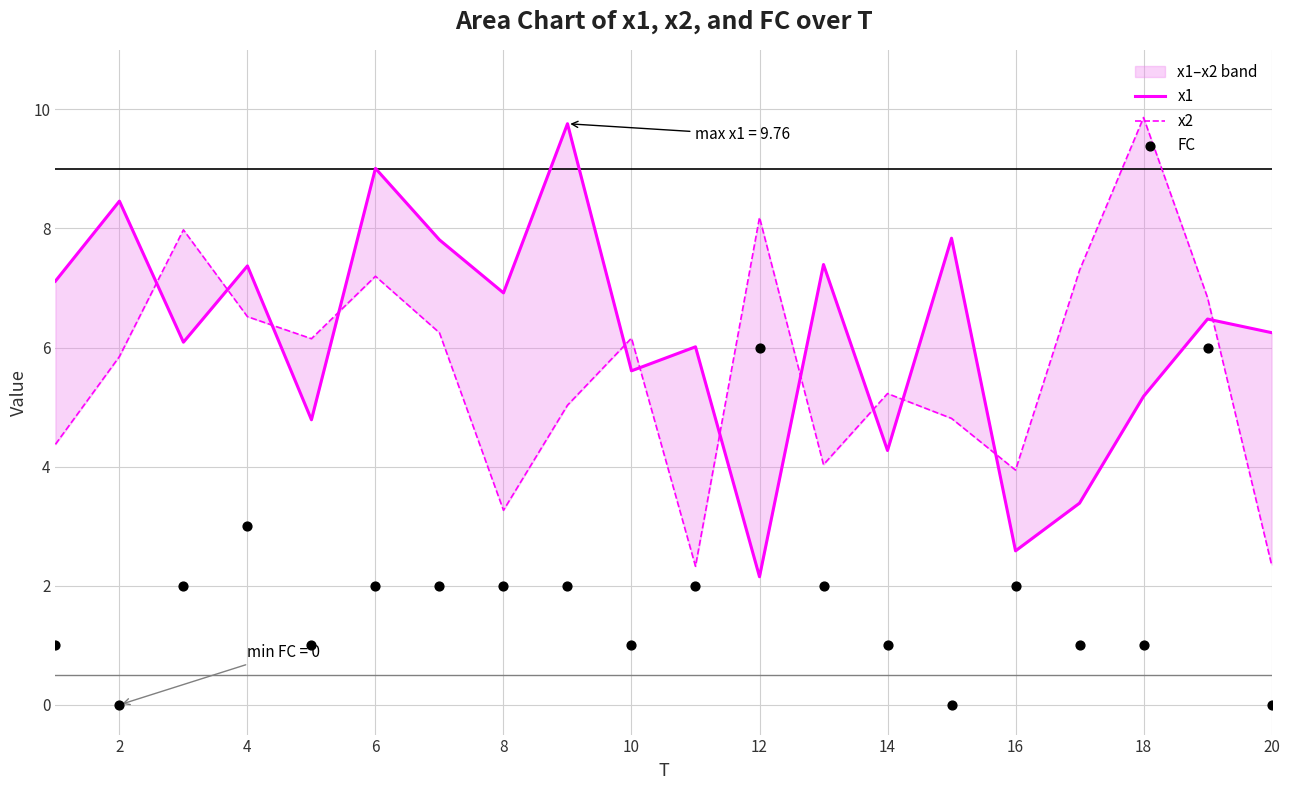

What are all the series names shown in the legend?

x1, x2, FC